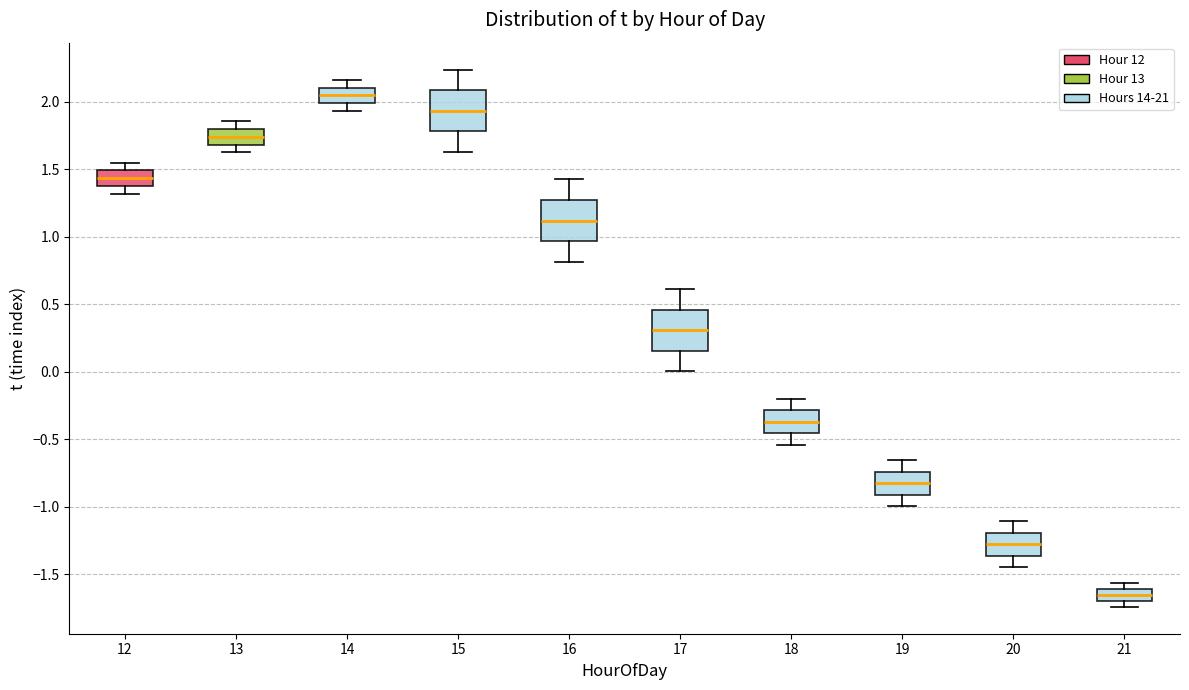

Reading left to right, read every box against the y-axis: the position of its median line, the range the box covers, and the ends of its whiskers. The values are not printed on the chart, so give them approximately, as read against the axis.

12: median 1.45, box 1.40 to 1.50, whiskers 1.30 to 1.55
13: median 1.75, box 1.70 to 1.80, whiskers 1.65 to 1.85
14: median 2.05, box 2.00 to 2.10, whiskers 1.95 to 2.15
15: median 1.95, box 1.80 to 2.10, whiskers 1.65 to 2.25
16: median 1.10, box 0.95 to 1.25, whiskers 0.80 to 1.45
17: median 0.30, box 0.15 to 0.45, whiskers 0.00 to 0.60
18: median -0.35, box -0.45 to -0.30, whiskers -0.55 to -0.20
19: median -0.80, box -0.90 to -0.75, whiskers -1.00 to -0.65
20: median -1.30, box -1.35 to -1.20, whiskers -1.45 to -1.10
21: median -1.65, box -1.70 to -1.60, whiskers -1.75 to -1.55